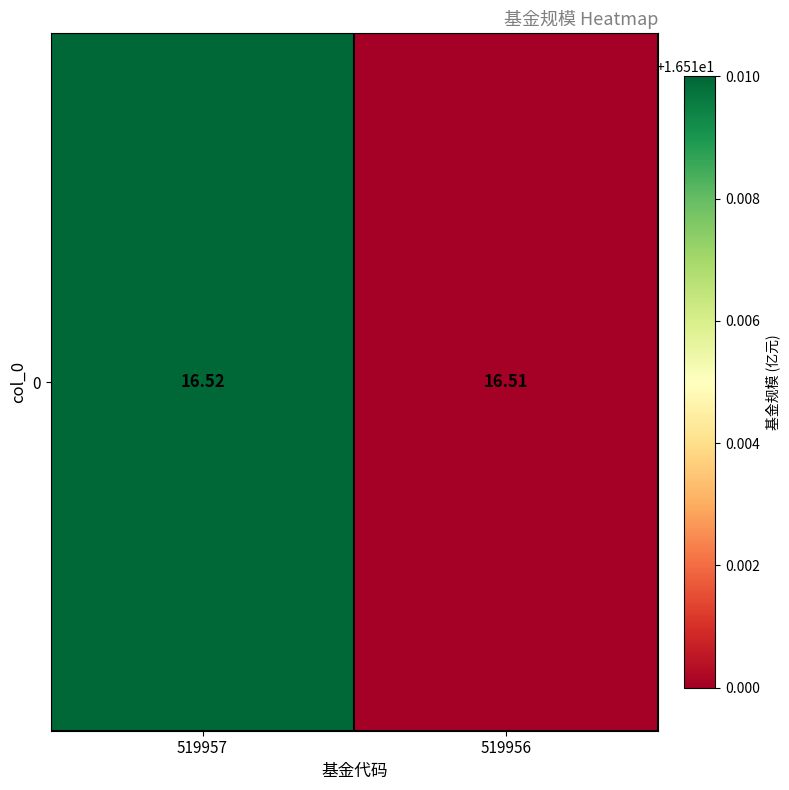

What value does the data have at 519957?

16.5